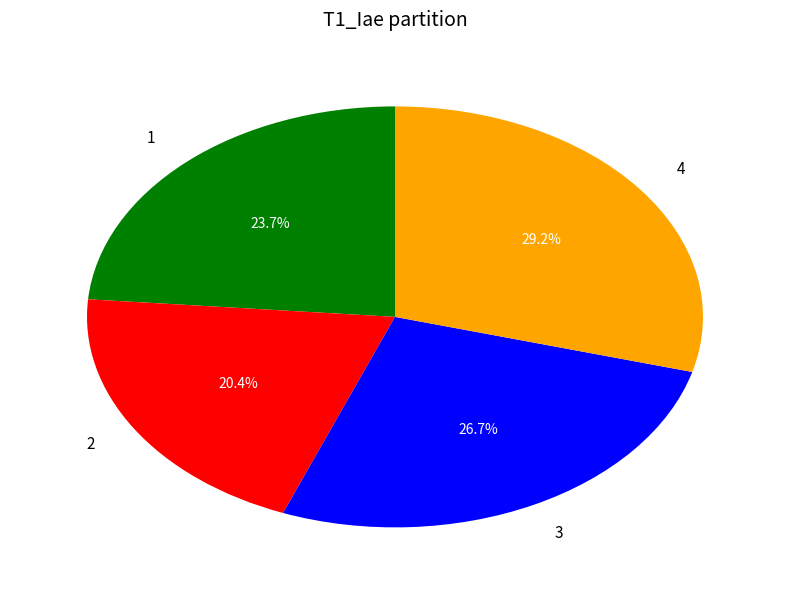

What is the largest slice in the pie chart?

4